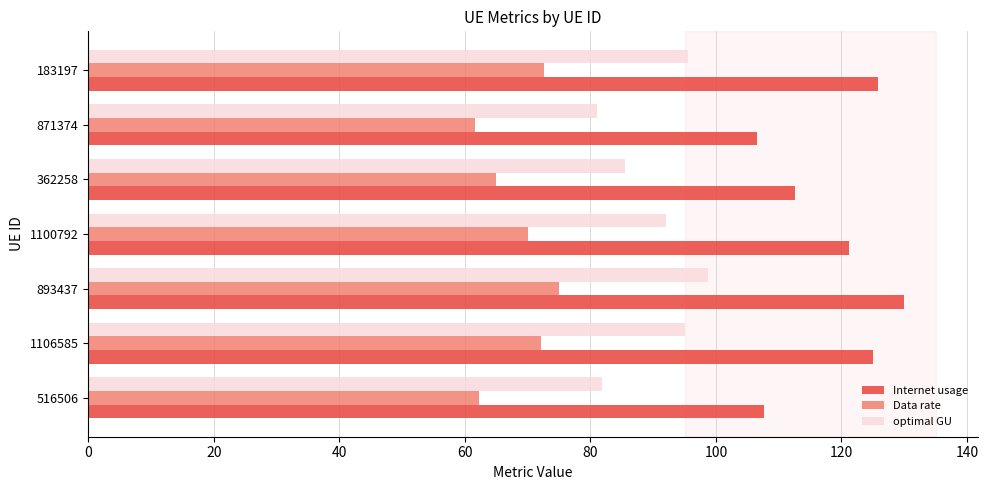

What is the difference between the second highest and minimum values in the Data rate series?

11.0